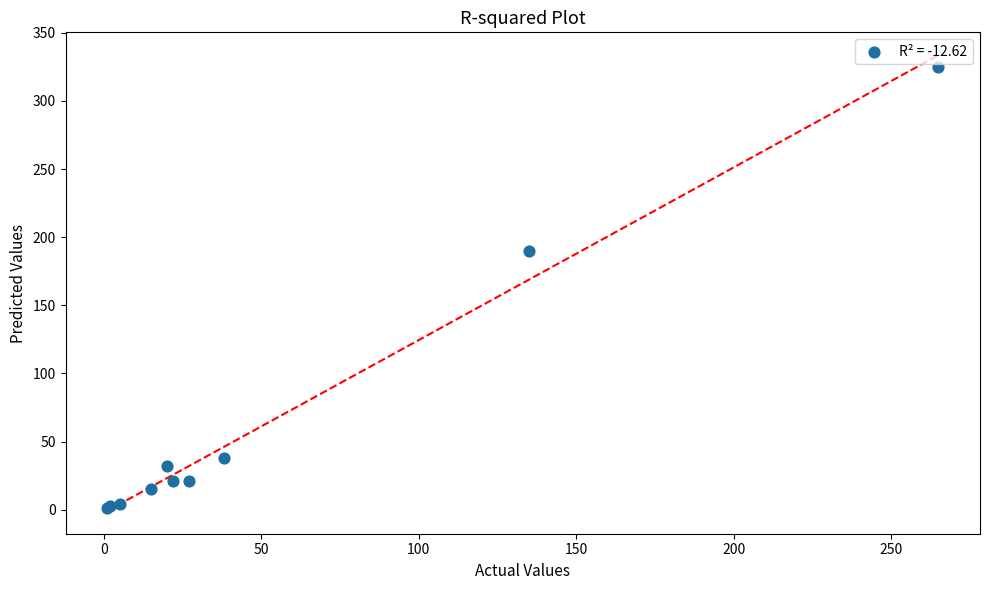

What Y value in the scatter plot is closest to 163?

190